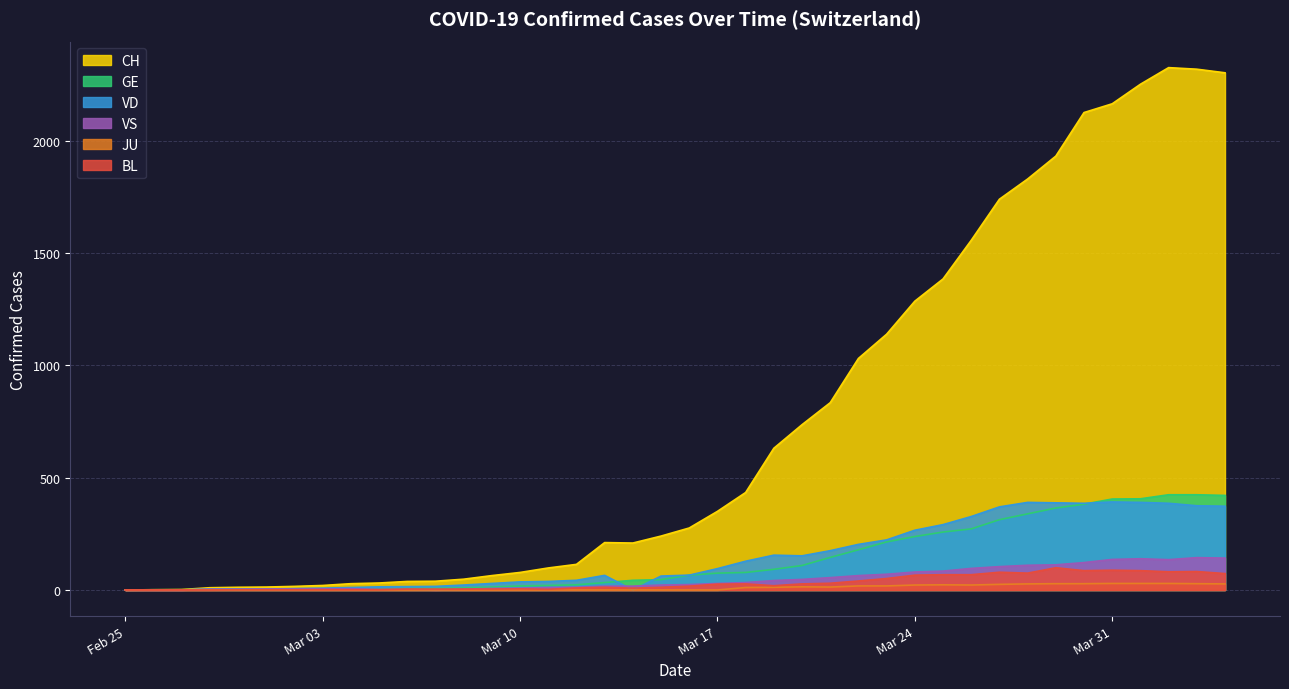

How many interior local valleys does the VS series have?

2